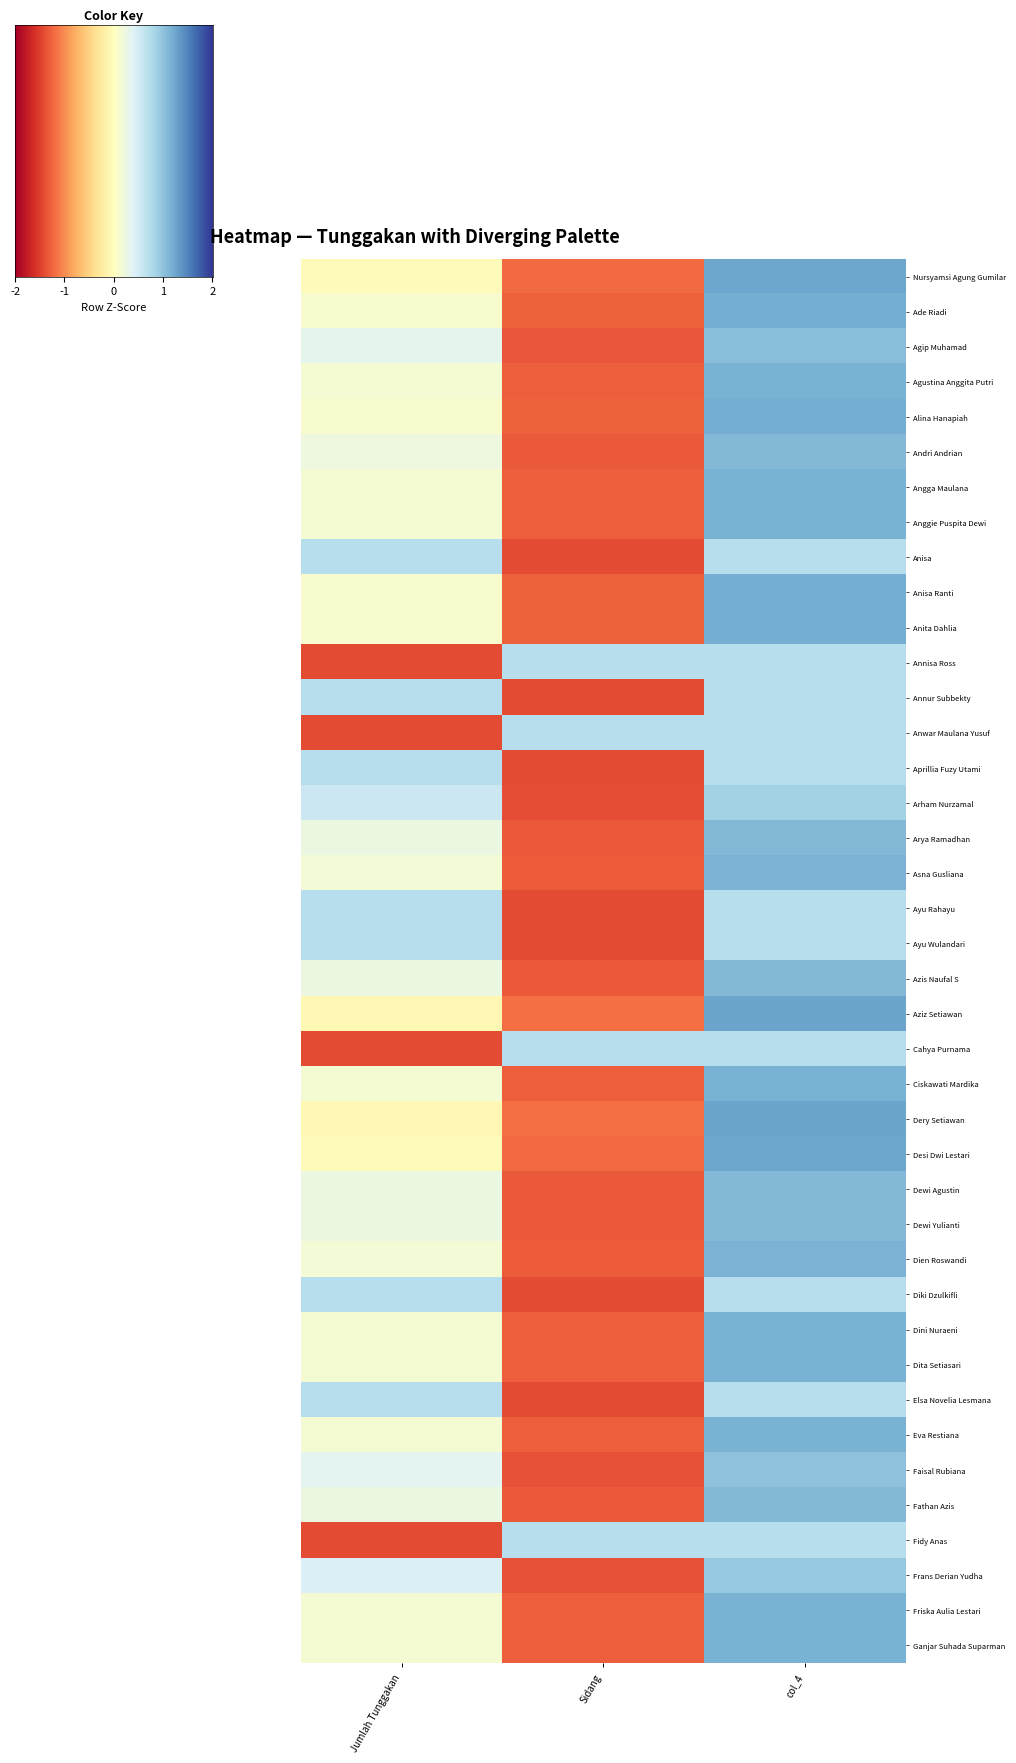

Reading left to right, what are all the values shown in this chart?

Nursyamsi Agung Gumilar: Jumlah Tunggakan=-0.0	Sidang=-1.2	col_4=1.2
Ade Riadi: Jumlah Tunggakan=0.1	Sidang=-1.3	col_4=1.2
Agip Muhamad: Jumlah Tunggakan=0.3	Sidang=-1.4	col_4=1.0
Agustina Anggita Putri: Jumlah Tunggakan=0.1	Sidang=-1.3	col_4=1.2
Alina Hanapiah: Jumlah Tunggakan=0.1	Sidang=-1.3	col_4=1.2
Andri Andrian: Jumlah Tunggakan=0.2	Sidang=-1.3	col_4=1.1
Angga Maulana: Jumlah Tunggakan=0.1	Sidang=-1.3	col_4=1.2
Anggie Puspita Dewi: Jumlah Tunggakan=0.1	Sidang=-1.3	col_4=1.1
Anisa: Jumlah Tunggakan=0.7	Sidang=-1.4	col_4=0.7
Anisa Ranti: Jumlah Tunggakan=0.1	Sidang=-1.3	col_4=1.2
Anita Dahlia: Jumlah Tunggakan=0.1	Sidang=-1.3	col_4=1.2
Annisa Ross: Jumlah Tunggakan=-1.4	Sidang=0.7	col_4=0.7
Annur Subbekty: Jumlah Tunggakan=0.7	Sidang=-1.4	col_4=0.7
Anwar Maulana Yusuf: Jumlah Tunggakan=-1.4	Sidang=0.7	col_4=0.7
Aprillia Fuzy Utami: Jumlah Tunggakan=0.7	Sidang=-1.4	col_4=0.7
Arham Nurzamal: Jumlah Tunggakan=0.6	Sidang=-1.4	col_4=0.9
Arya Ramadhan: Jumlah Tunggakan=0.2	Sidang=-1.3	col_4=1.1
Asna Gusliana: Jumlah Tunggakan=0.2	Sidang=-1.3	col_4=1.1
Ayu Rahayu: Jumlah Tunggakan=0.7	Sidang=-1.4	col_4=0.7
Ayu Wulandari: Jumlah Tunggakan=0.7	Sidang=-1.4	col_4=0.7
Azis Naufal S: Jumlah Tunggakan=0.2	Sidang=-1.3	col_4=1.1
Aziz Setiawan: Jumlah Tunggakan=-0.1	Sidang=-1.2	col_4=1.3
Cahya Purnama: Jumlah Tunggakan=-1.4	Sidang=0.7	col_4=0.7
Ciskawati Mardika: Jumlah Tunggakan=0.1	Sidang=-1.3	col_4=1.2
Dery Setiawan: Jumlah Tunggakan=-0.1	Sidang=-1.2	col_4=1.3
Desi Dwi Lestari: Jumlah Tunggakan=-0.0	Sidang=-1.2	col_4=1.2
Dewi Agustin: Jumlah Tunggakan=0.2	Sidang=-1.3	col_4=1.1
Dewi Yulianti: Jumlah Tunggakan=0.2	Sidang=-1.3	col_4=1.1
Dien Roswandi: Jumlah Tunggakan=0.2	Sidang=-1.3	col_4=1.1
Diki Dzulkifli: Jumlah Tunggakan=0.7	Sidang=-1.4	col_4=0.7
Dini Nuraeni: Jumlah Tunggakan=0.1	Sidang=-1.3	col_4=1.2
Dita Setiasari: Jumlah Tunggakan=0.1	Sidang=-1.3	col_4=1.2
Elsa Novelia Lesmana: Jumlah Tunggakan=0.7	Sidang=-1.4	col_4=0.7
Eva Restiana: Jumlah Tunggakan=0.1	Sidang=-1.3	col_4=1.2
Faisal Rubiana: Jumlah Tunggakan=0.3	Sidang=-1.4	col_4=1.0
Fathan Azis: Jumlah Tunggakan=0.2	Sidang=-1.3	col_4=1.1
Fidy Anas: Jumlah Tunggakan=-1.4	Sidang=0.7	col_4=0.7
Frans Derian Yudha: Jumlah Tunggakan=0.4	Sidang=-1.4	col_4=0.9
Friska Aulia Lestari: Jumlah Tunggakan=0.1	Sidang=-1.3	col_4=1.2
Ganjar Suhada Suparman: Jumlah Tunggakan=0.1	Sidang=-1.3	col_4=1.2